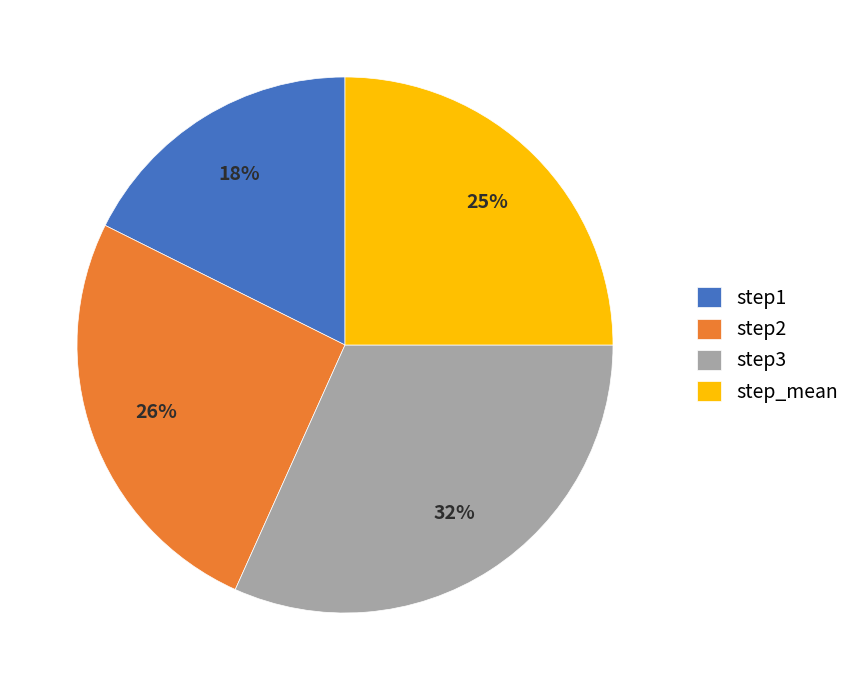

To the nearest percent, what is the difference between the largest and smallest slice percentages?

14%